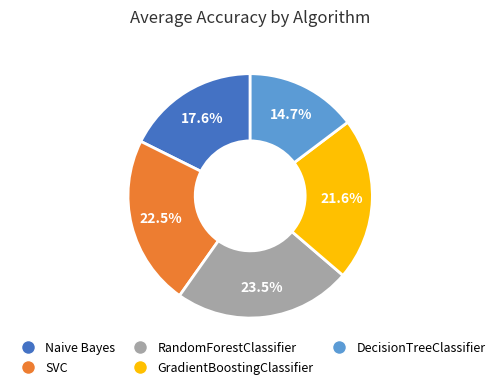

What is the largest slice in the pie chart?

RandomForestClassifier